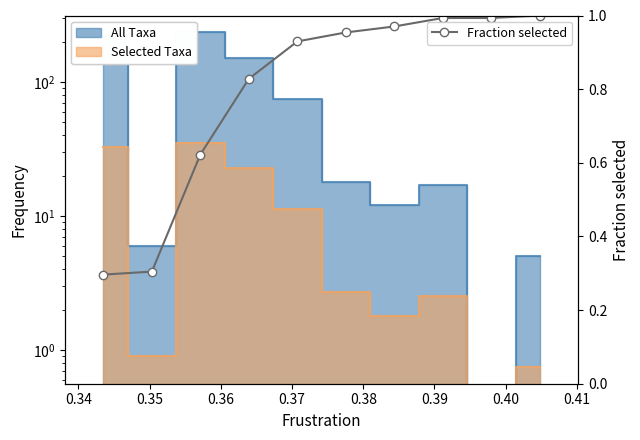

What is the value of the Fraction selected point at the 1st from the left?

0.3